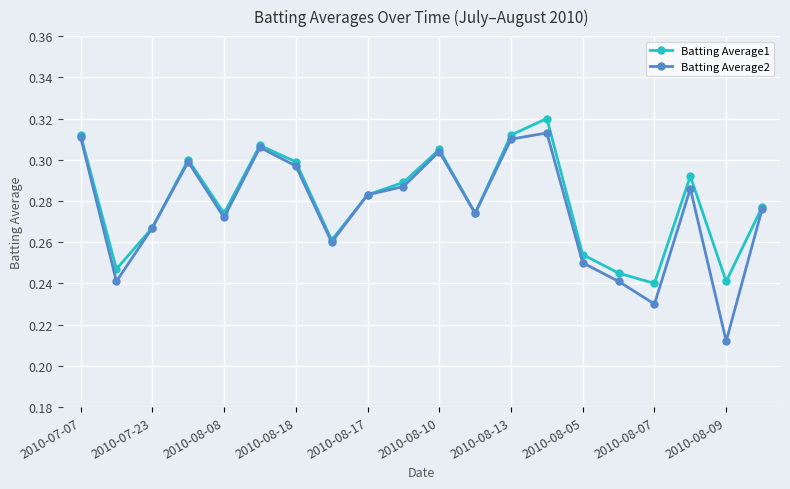

In Batting Average1, how many points are higher than both neighbors (excluding endpoints)?

5